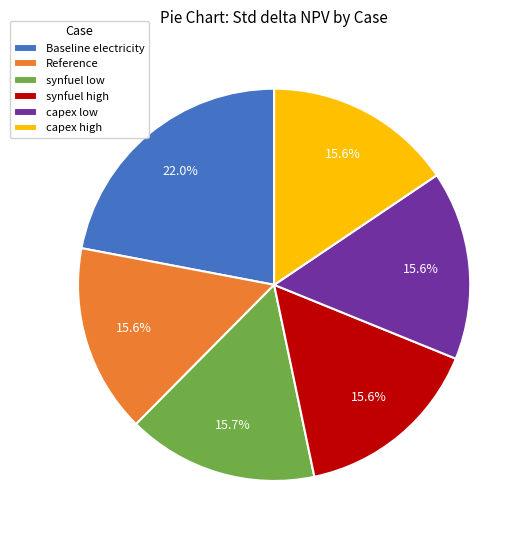

Approximately how many times larger is the value at synfuel low compared to Baseline electricity?

0.7